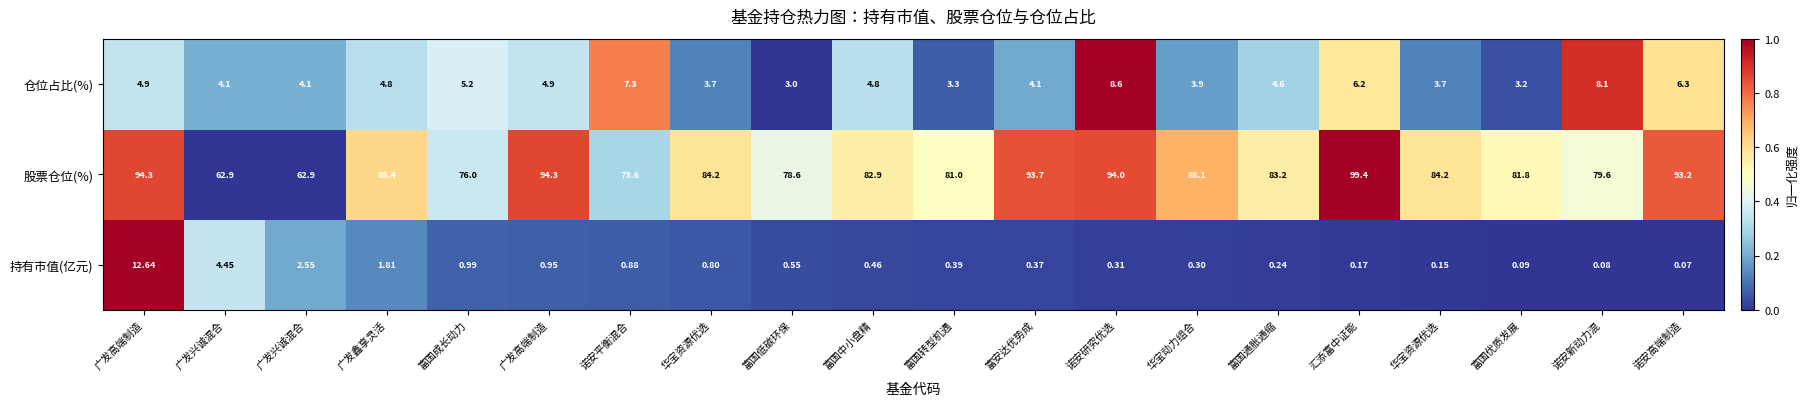

How many categories are shown in the chart?

20